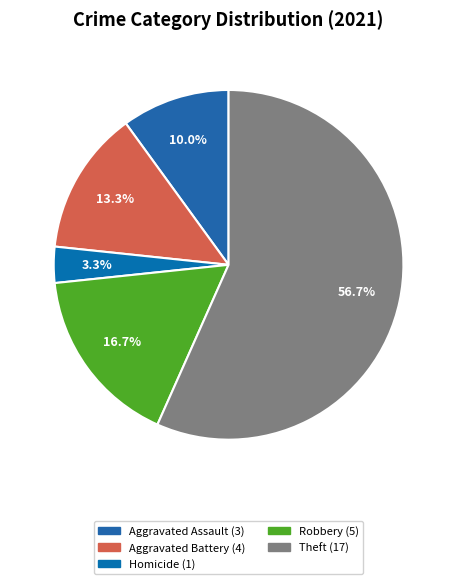

Count the number of slices in the pie.

5